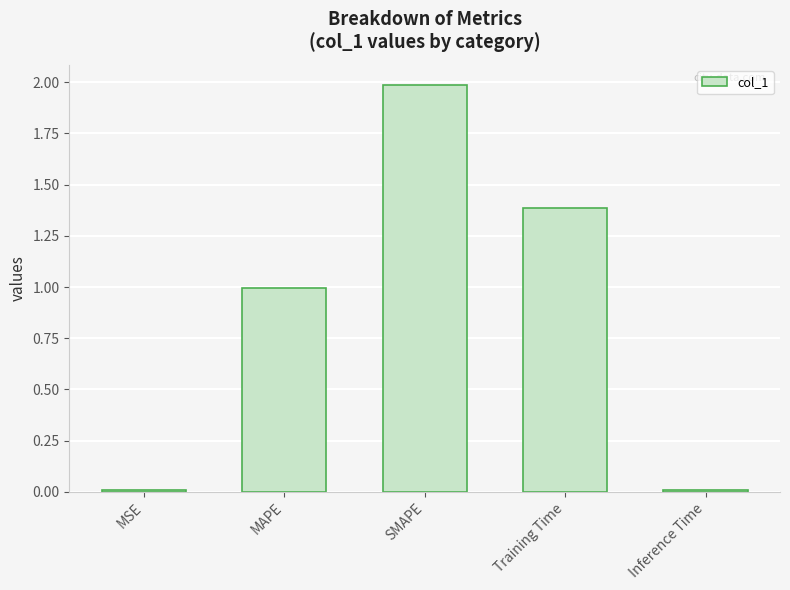

What is the maximum value shown in the chart?

2.0